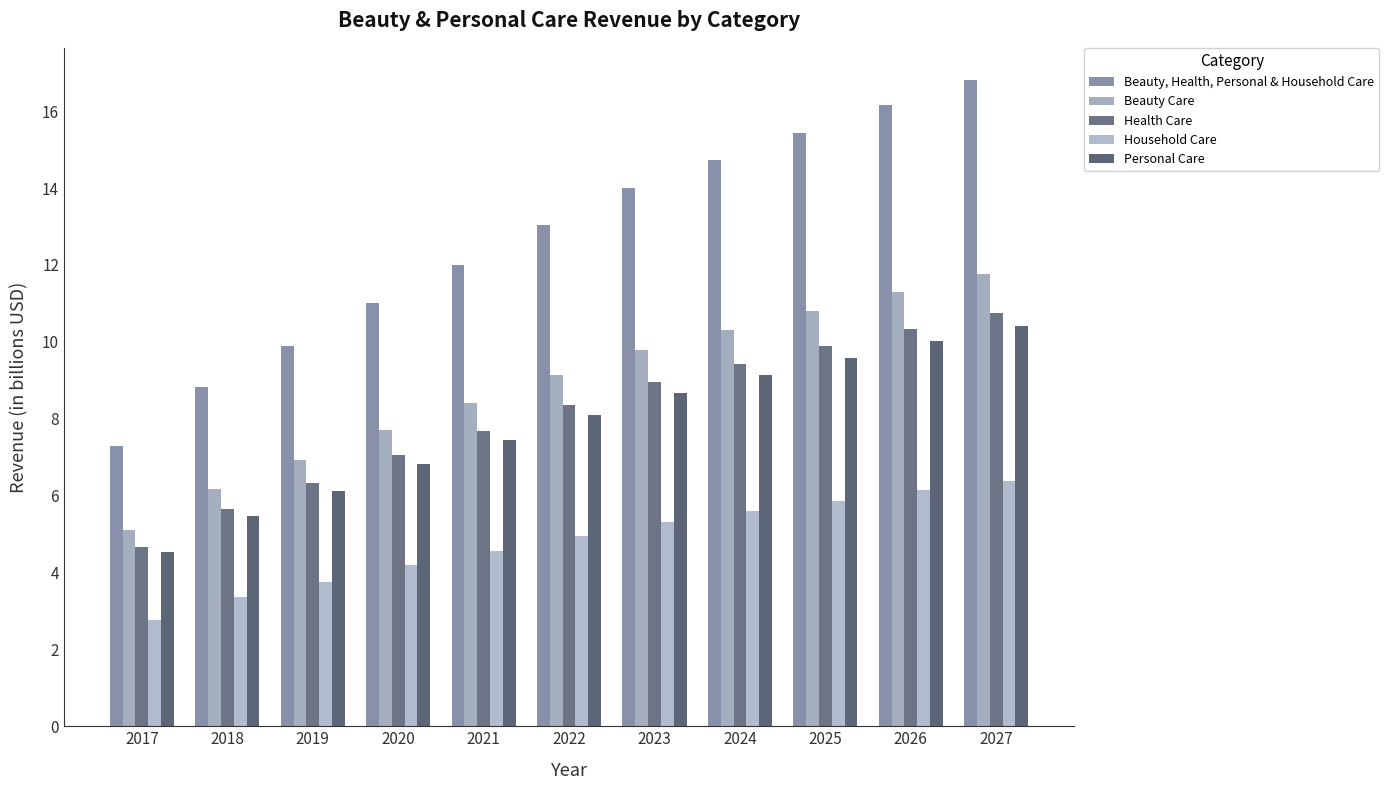

Count the number of categories in the chart.

11